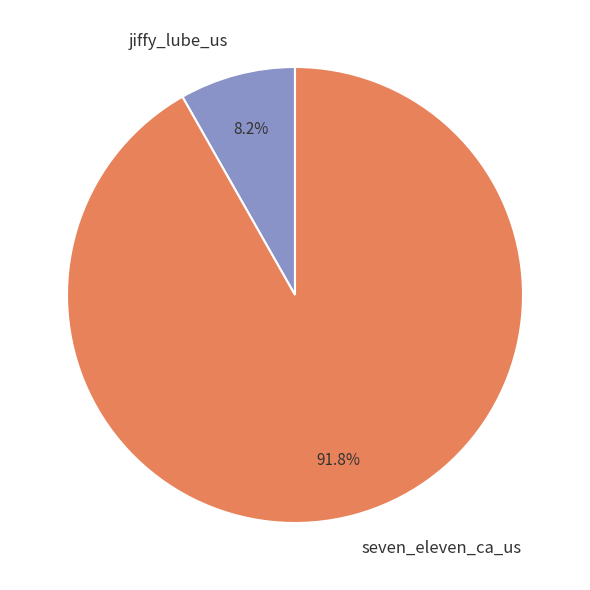

What percentage is NOT represented by jiffy_lube_us?

91.8%